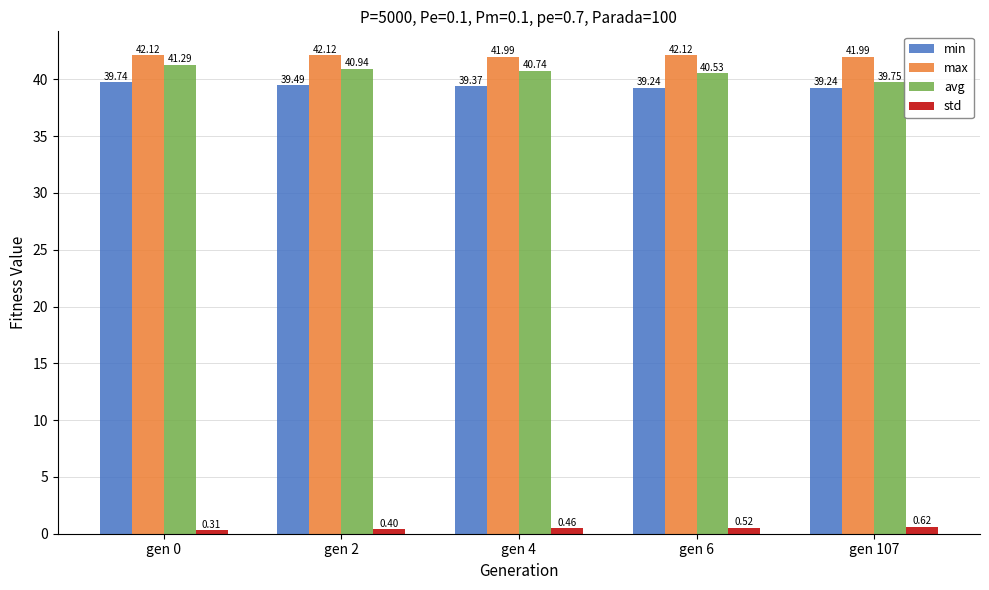

At which label does avg reach its minimum?

gen 107